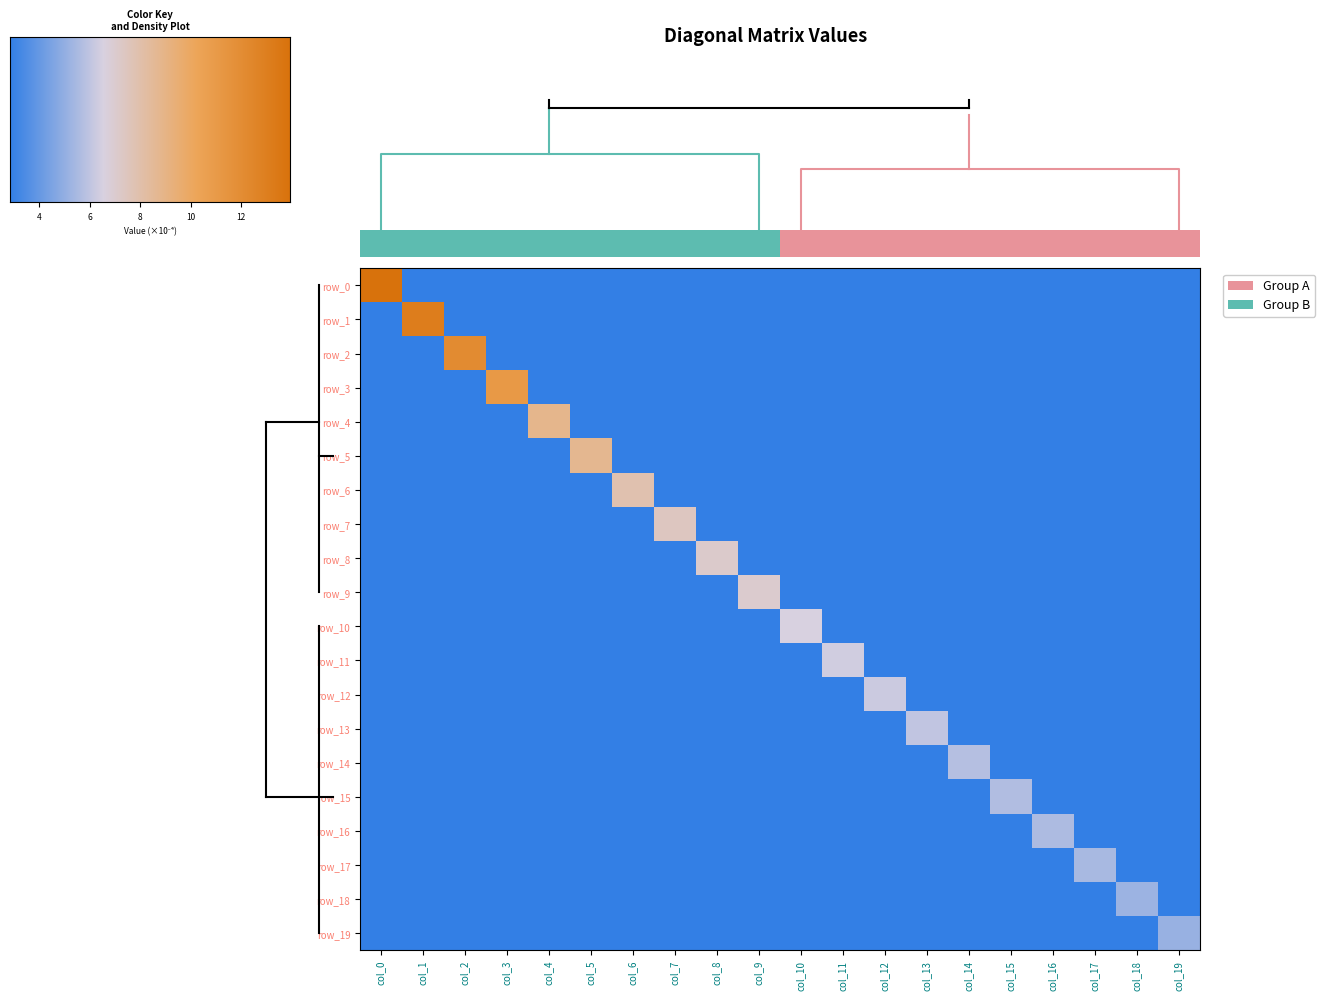

How many values in 3 are above zero?

1